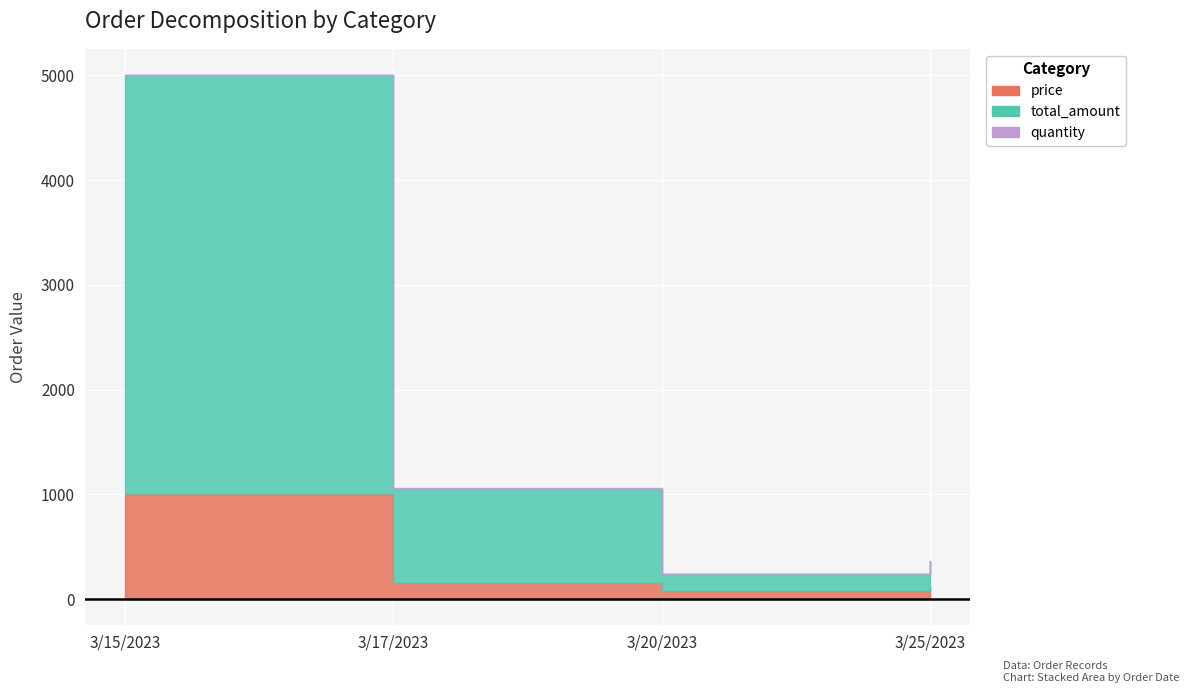

Does the chart display data point markers on the line(s)?

No